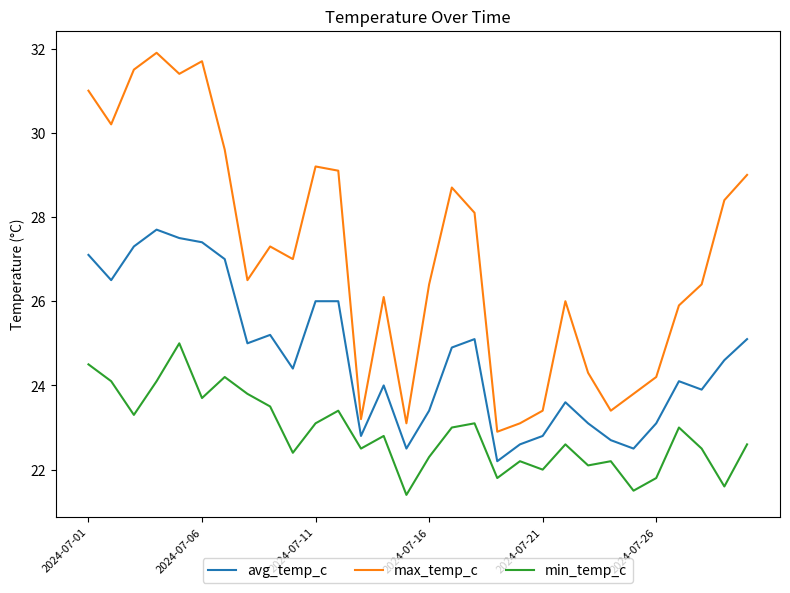

How many lines are shown in the chart?

3